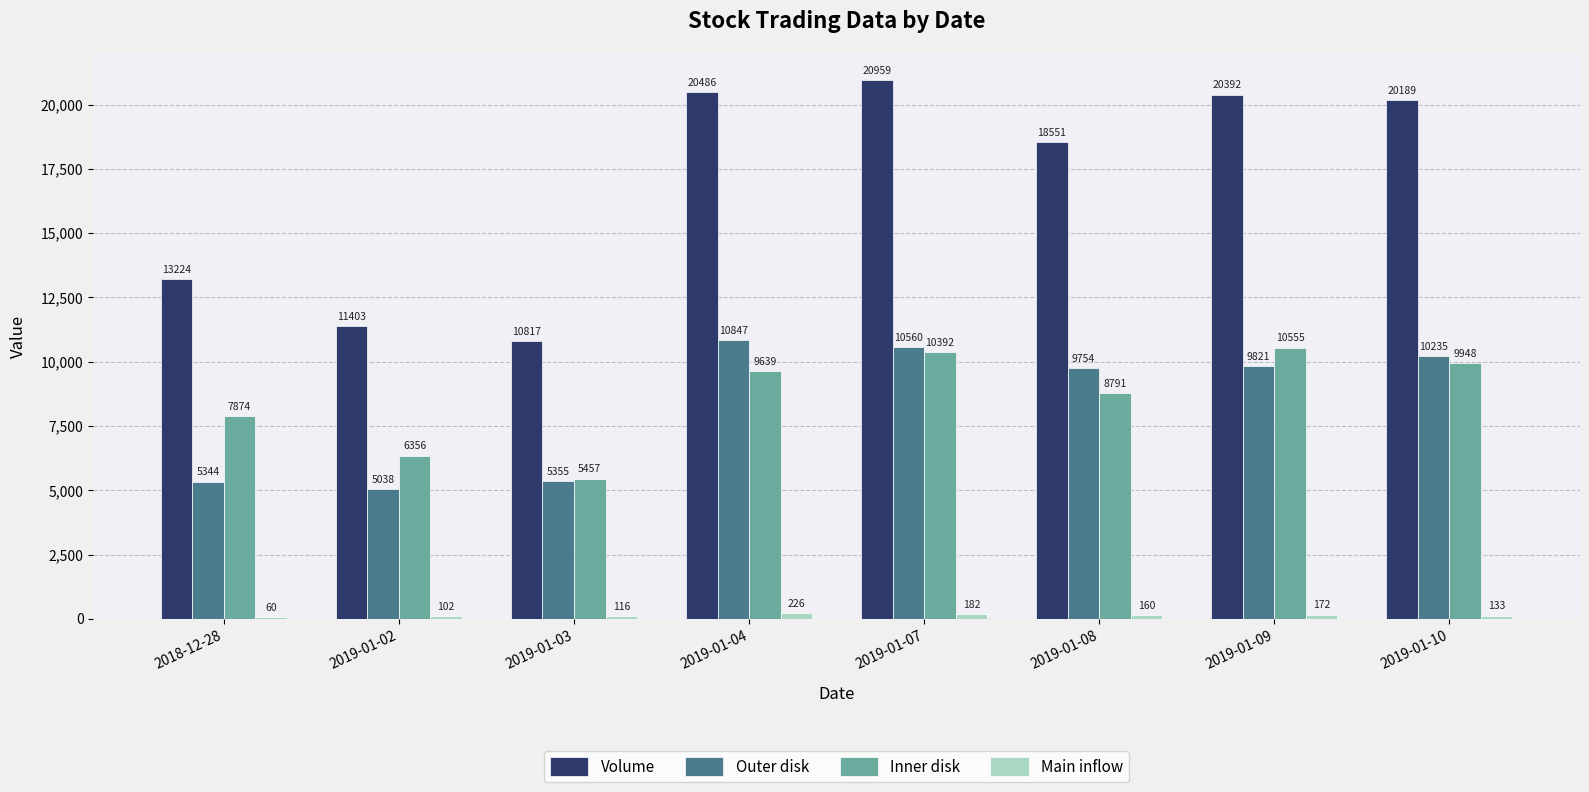

What is the greatest value displayed?

20959.0